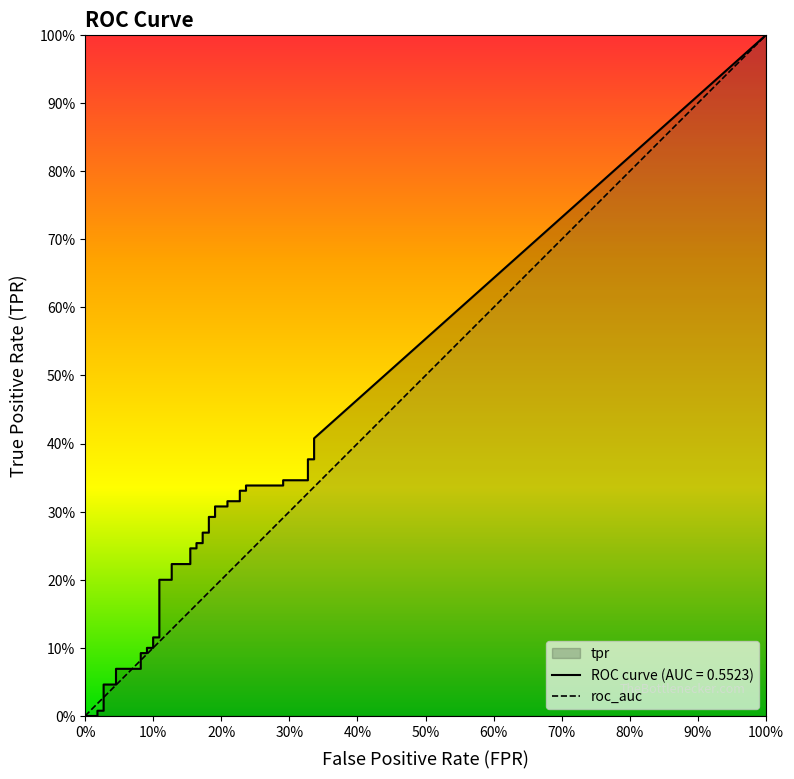

Count the values in the range 0 to 1.

2